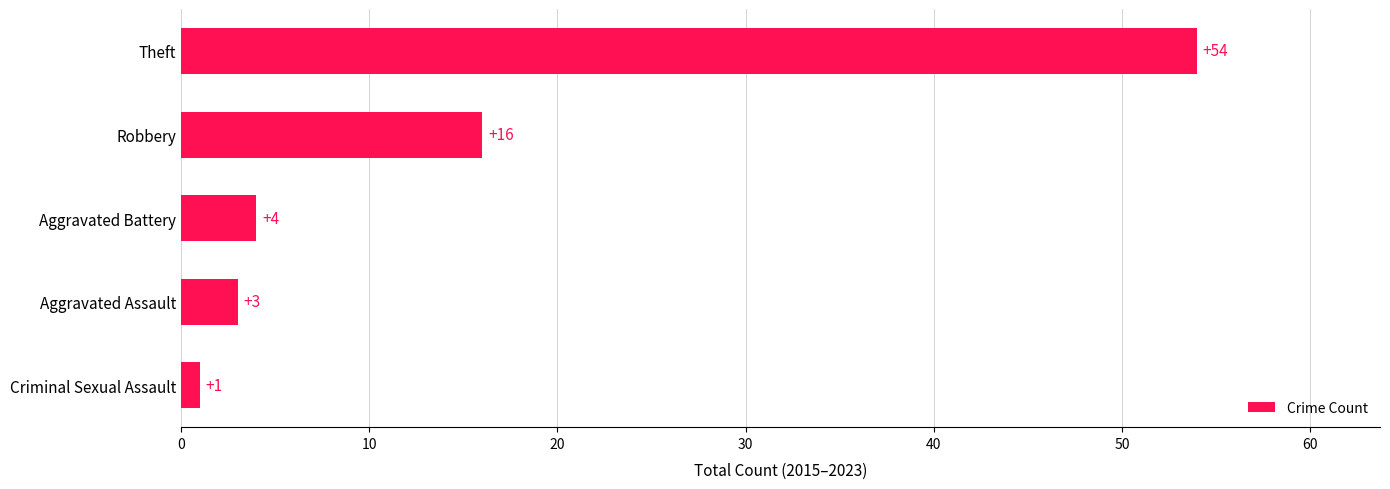

What is the sum of all values?

78